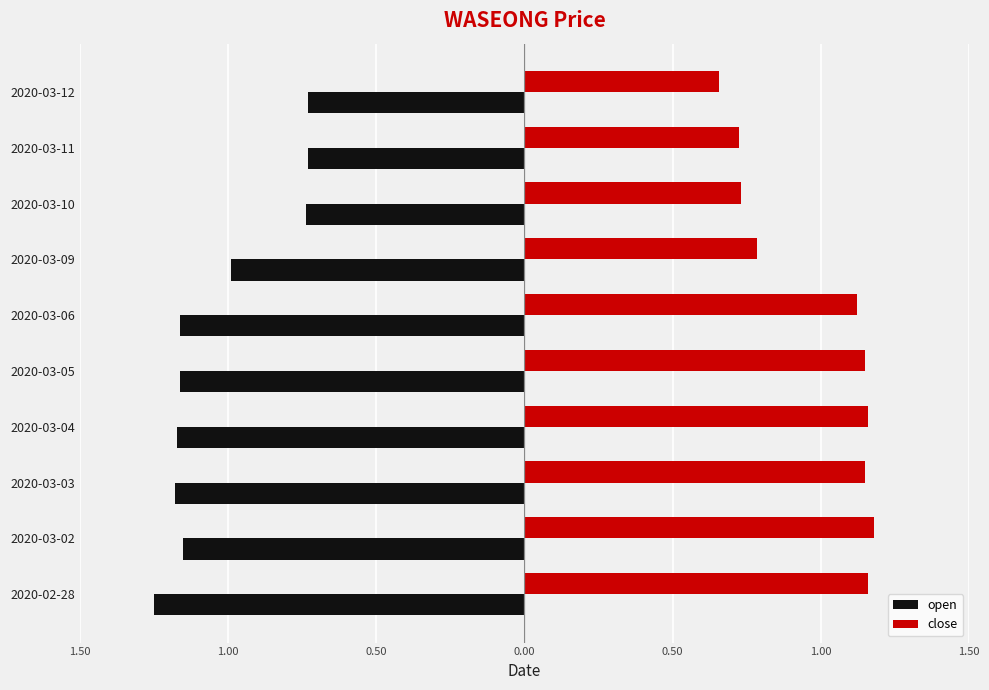

What are all the series names shown in the legend?

open, close